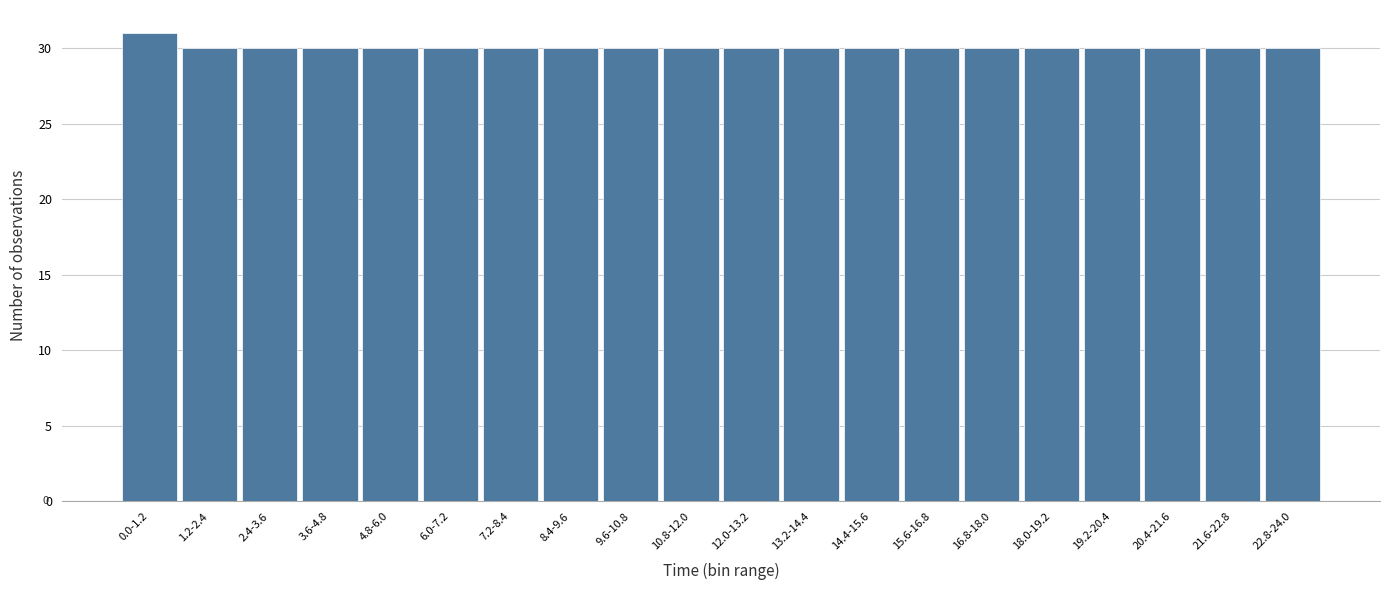

Reading right to left, transcribe all the data shown in this chart.

30	30	30	30	30	30	30	30	30	30	30	30	30	30	30	30	30	30	30	31